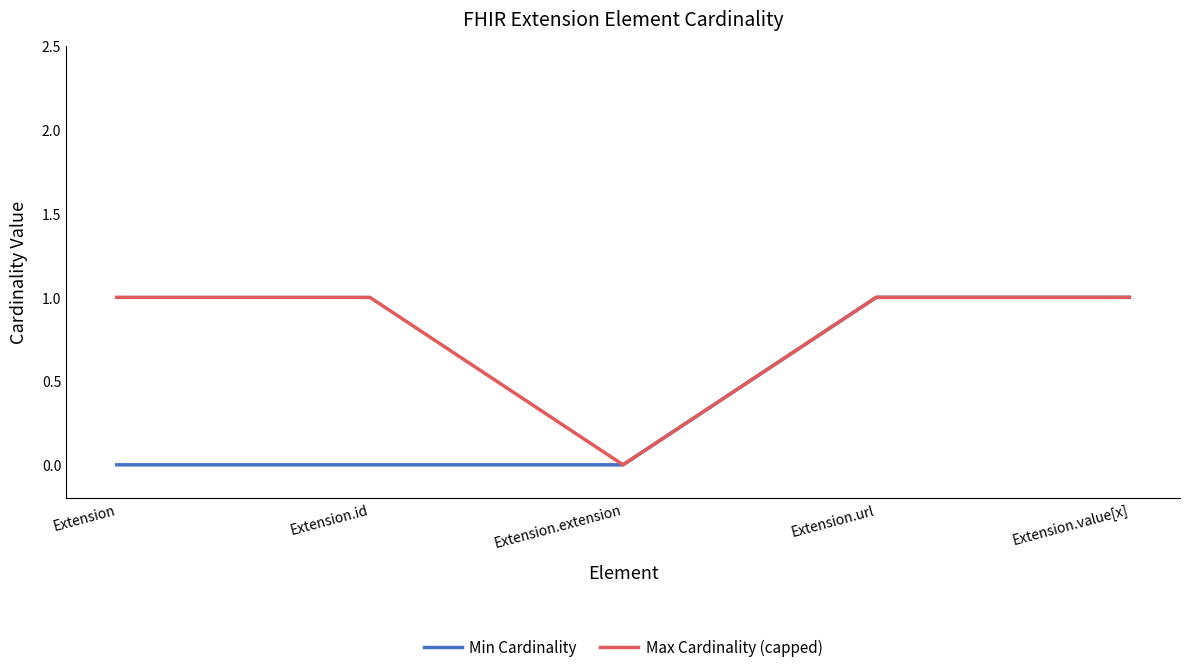

Reading left to right, transcribe all the data shown in this chart.

Min Cardinality: Extension=0	Extension.id=0	Extension.extension=0	Extension.url=1	Extension.value[x]=1
Max Cardinality (capped): Extension=1	Extension.id=1	Extension.extension=0	Extension.url=1	Extension.value[x]=1